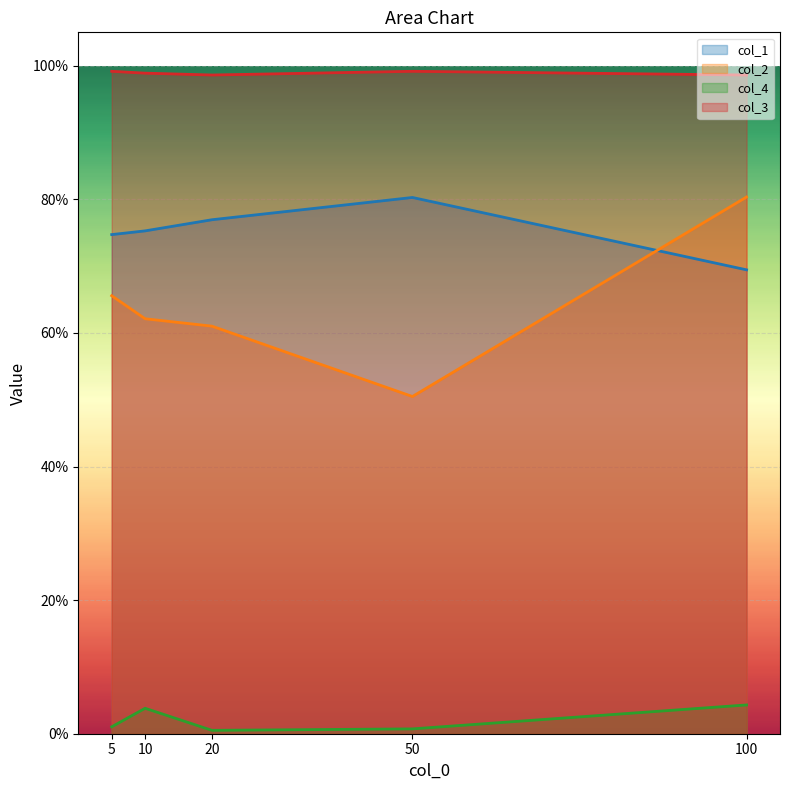

Rank the series at 100 from highest to lowest value.

col_3, col_2, col_1, col_4